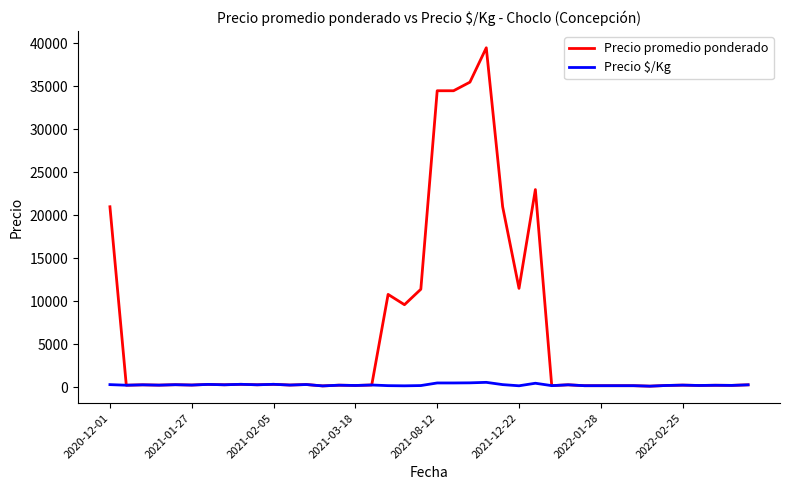

What is the highest value of the Precio $/Kg series?

564